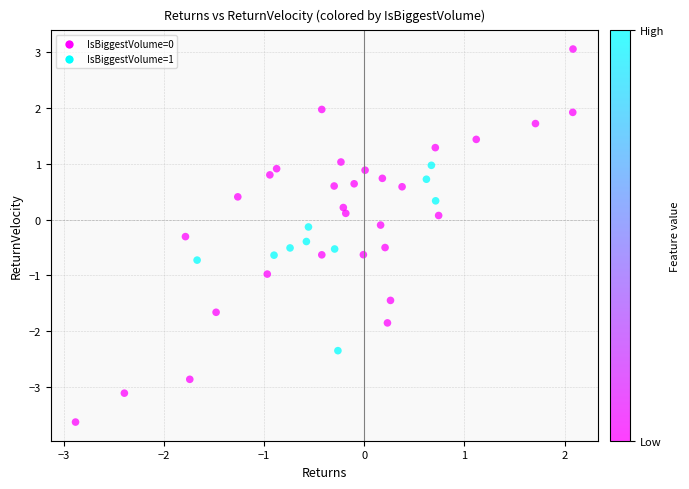

What is the range of Y values (max minus min)?

6.7